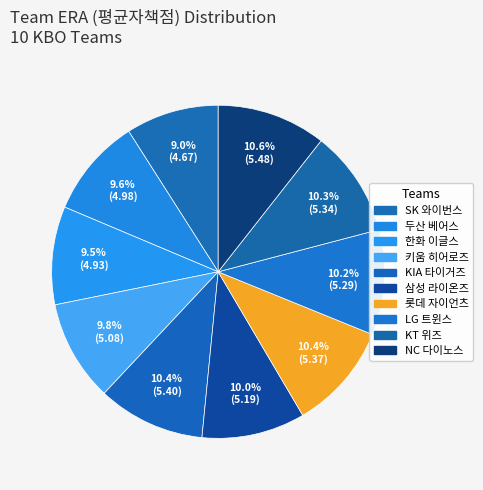

Between SK 와이번스 and 한화 이글스, which is larger?

한화 이글스